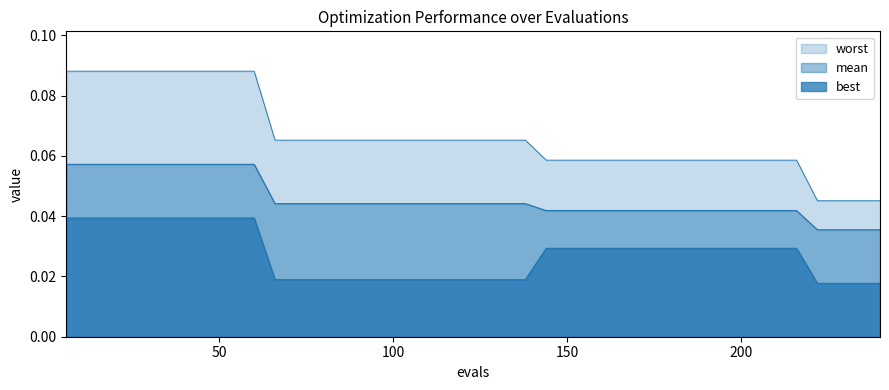

True or false: worst and best intersect in this chart.

False